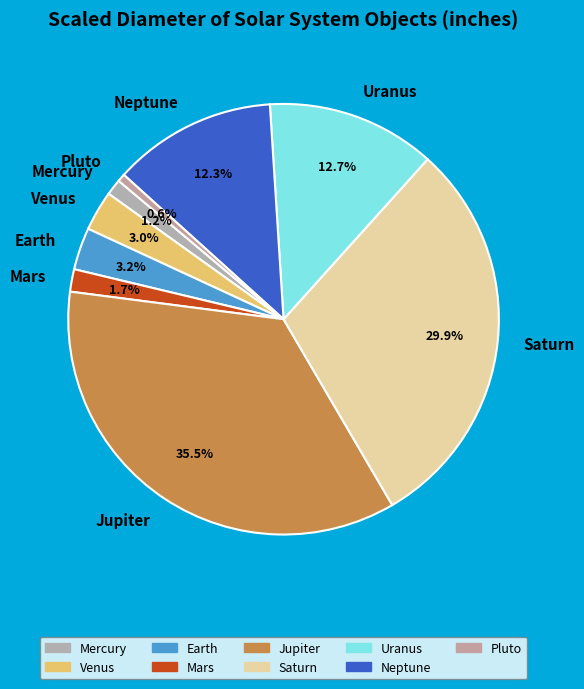

The Saturn slice represents 30% of the pie. True or false?

True